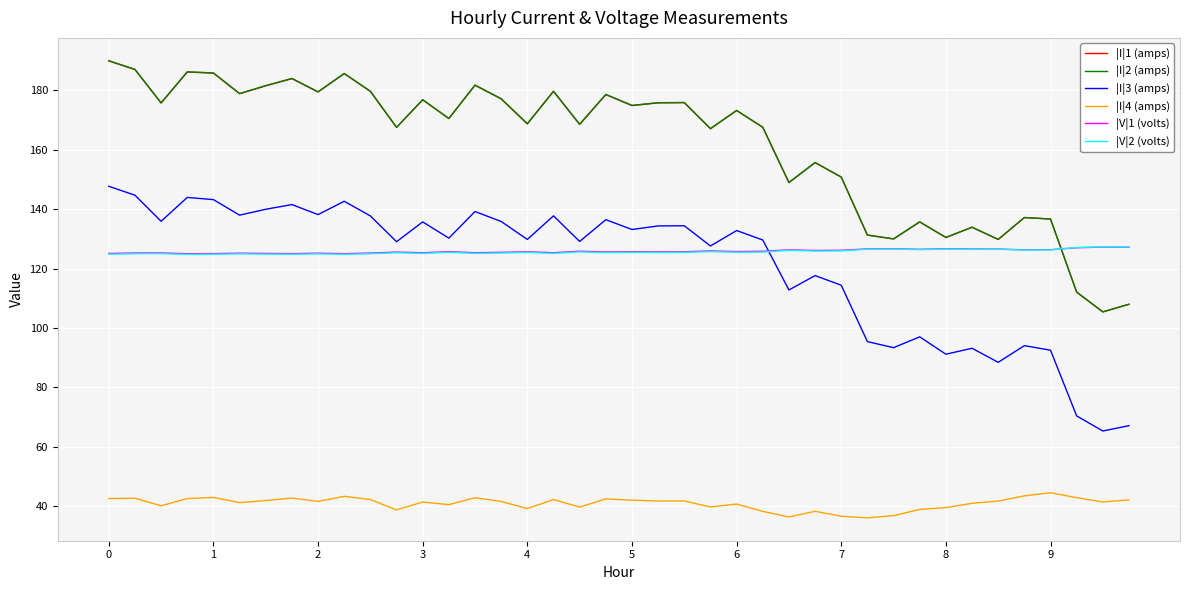

True or false: |I|2 (amps) and |I|4 (amps) intersect in this chart.

False